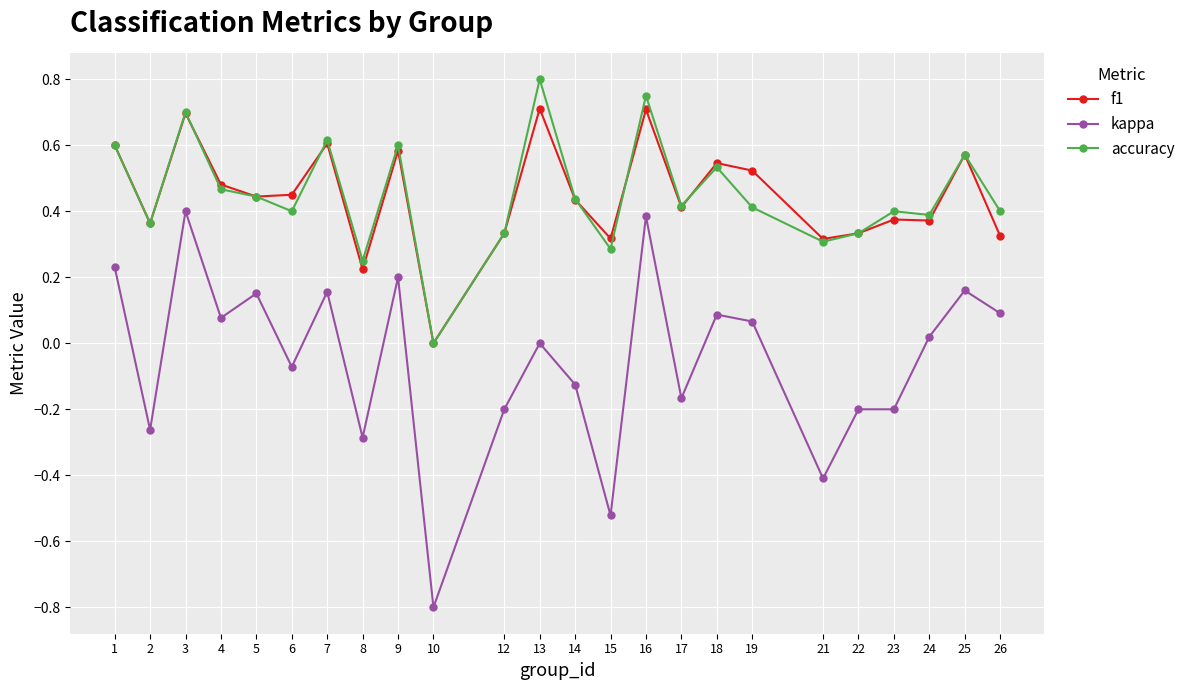

At which category does kappa reach its first local peak?

3